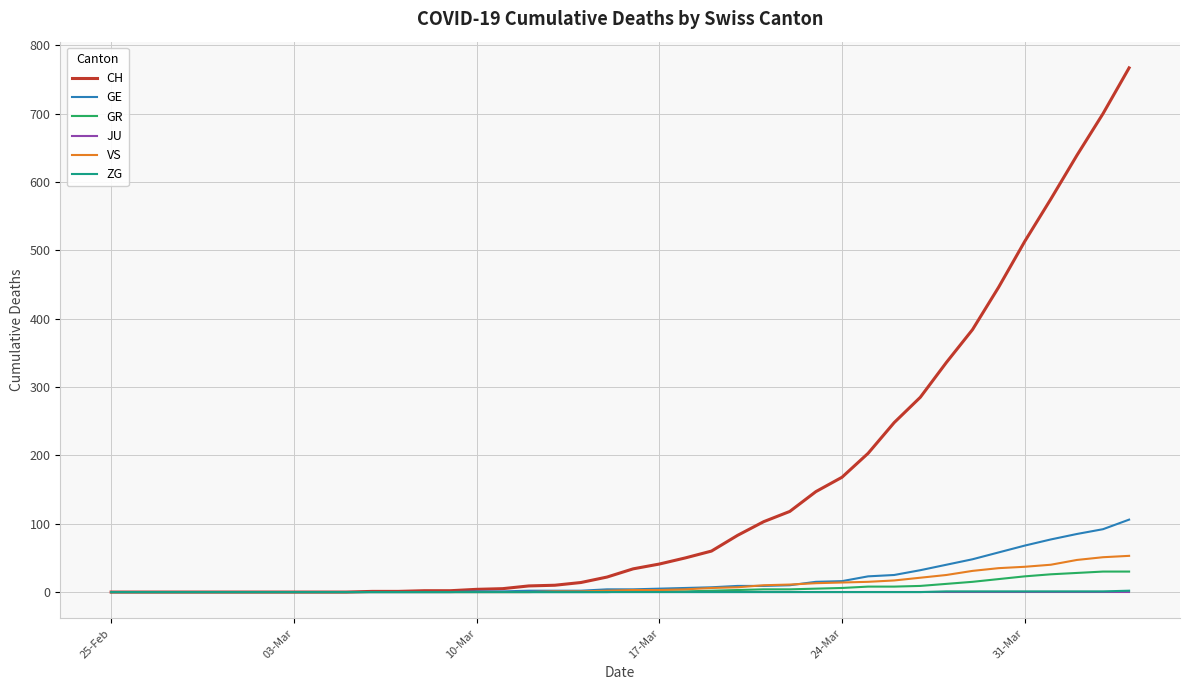

Which series has the largest total across all categories?

CH